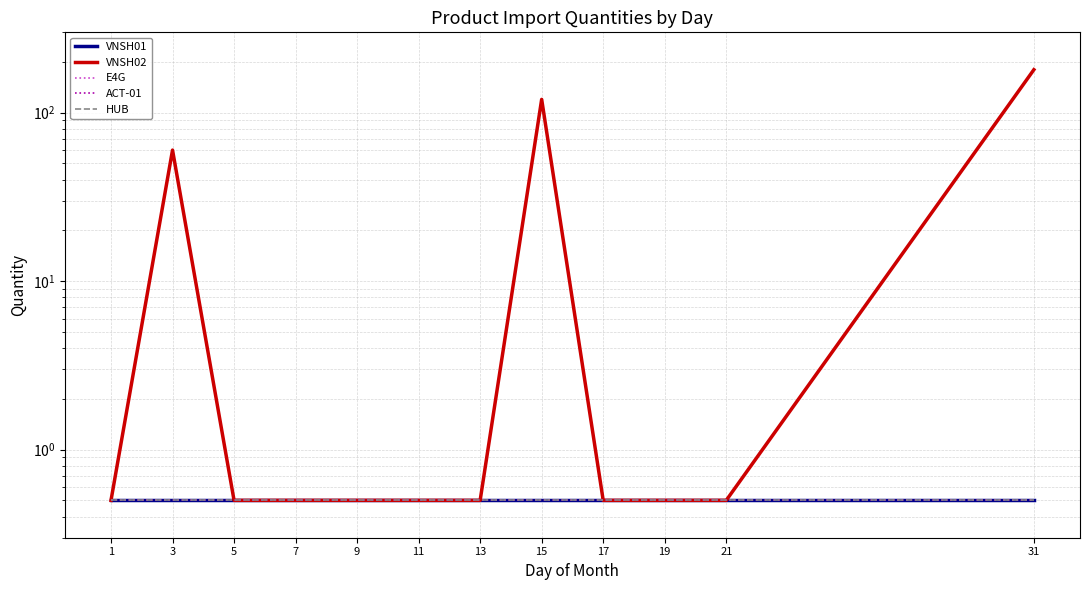

True or false: HUB and VNSH01 cross at least once.

False